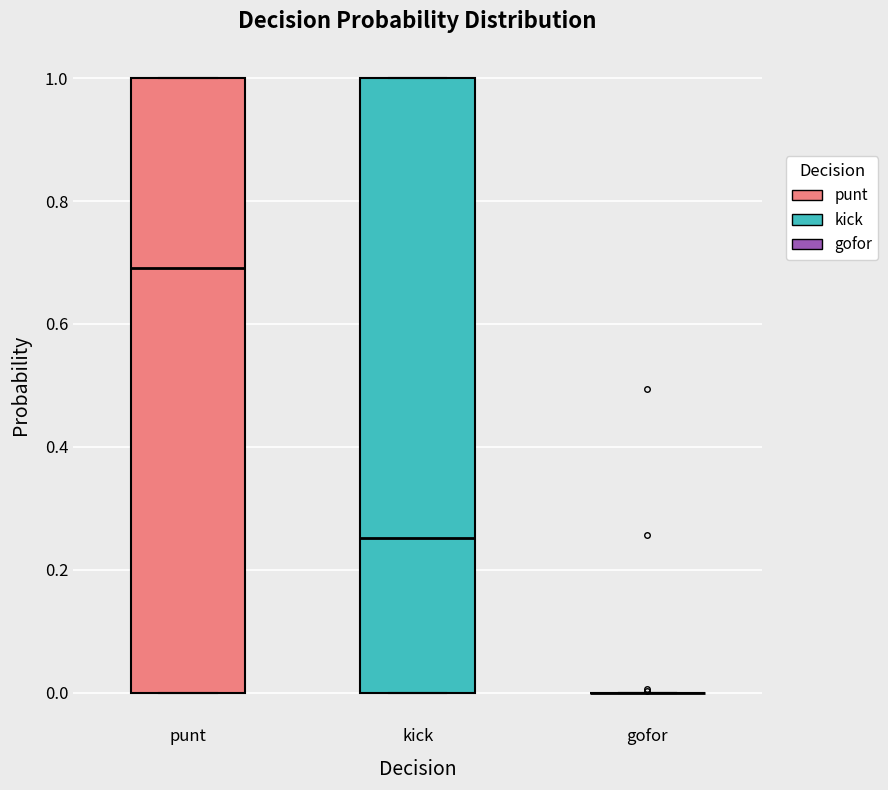

Reading left to right, transcribe this box plot: for each box, give where its median line is, the range the box spans, and where its two whiskers end, as read against the y-axis. The values are not printed on the chart, so give them approximately, as read against the axis.

punt: median 0.70, box 0.00 to 1.00, whiskers 0.00 to 1.00
kick: median 0.26, box 0.00 to 1.00, whiskers 0.00 to 1.00
gofor: box collapsed to a line at 0.00, whiskers 0.00 to 0.00